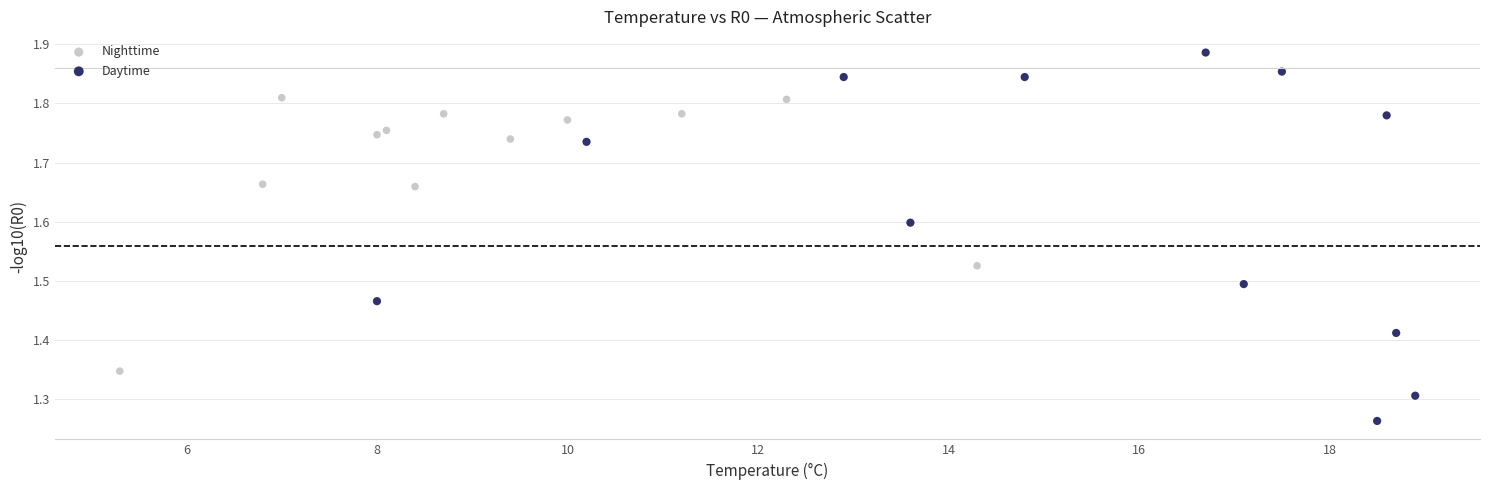

Which series has the largest Y range (max minus min)?

Daytime